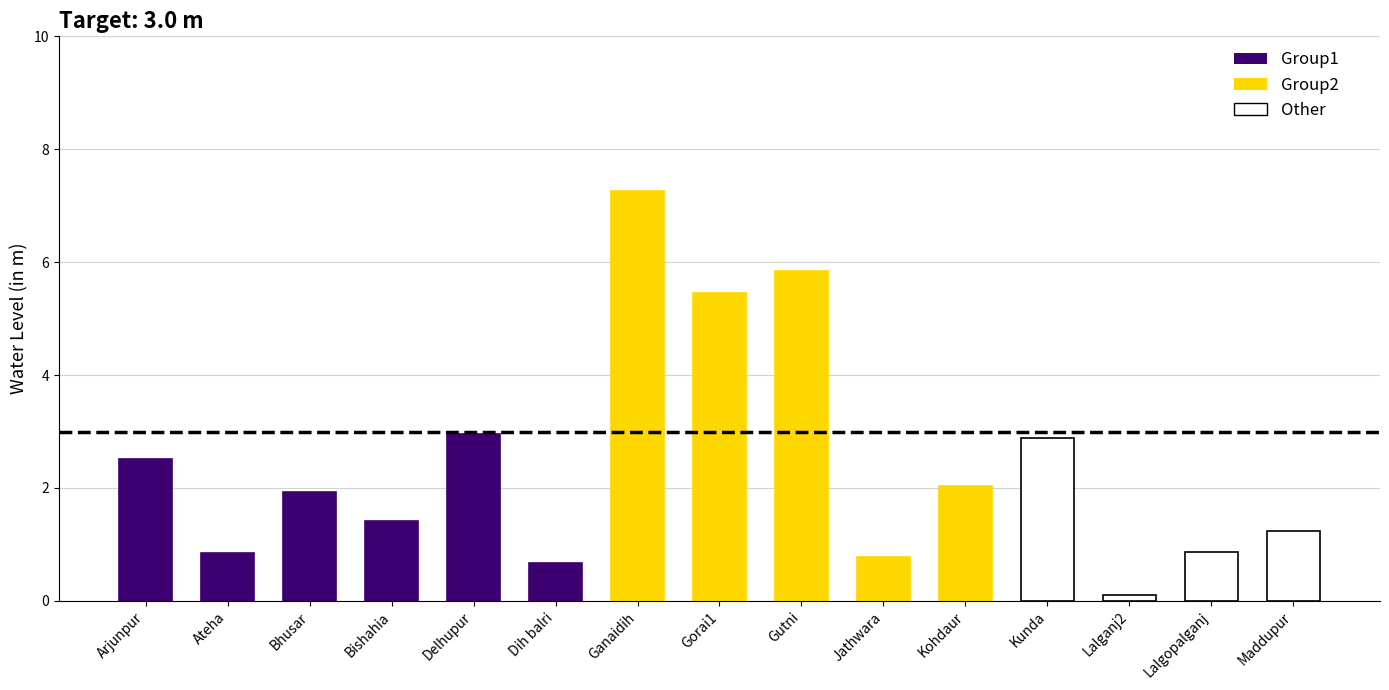

Which label corresponds to the largest value in the chart?

Ganaidih